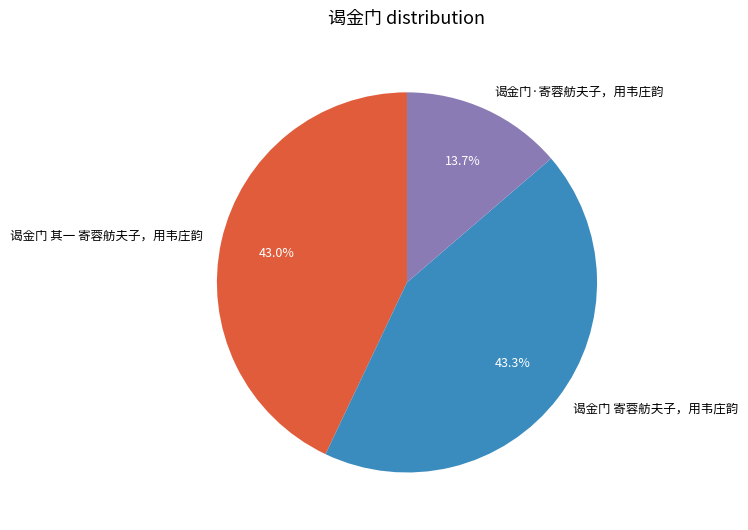

To the nearest percent, what is the difference between the 谒金门·寄蓉舫夫子，用韦庄韵 and 谒金门 寄蓉舫夫子，用韦庄韵 slice percentages?

30%